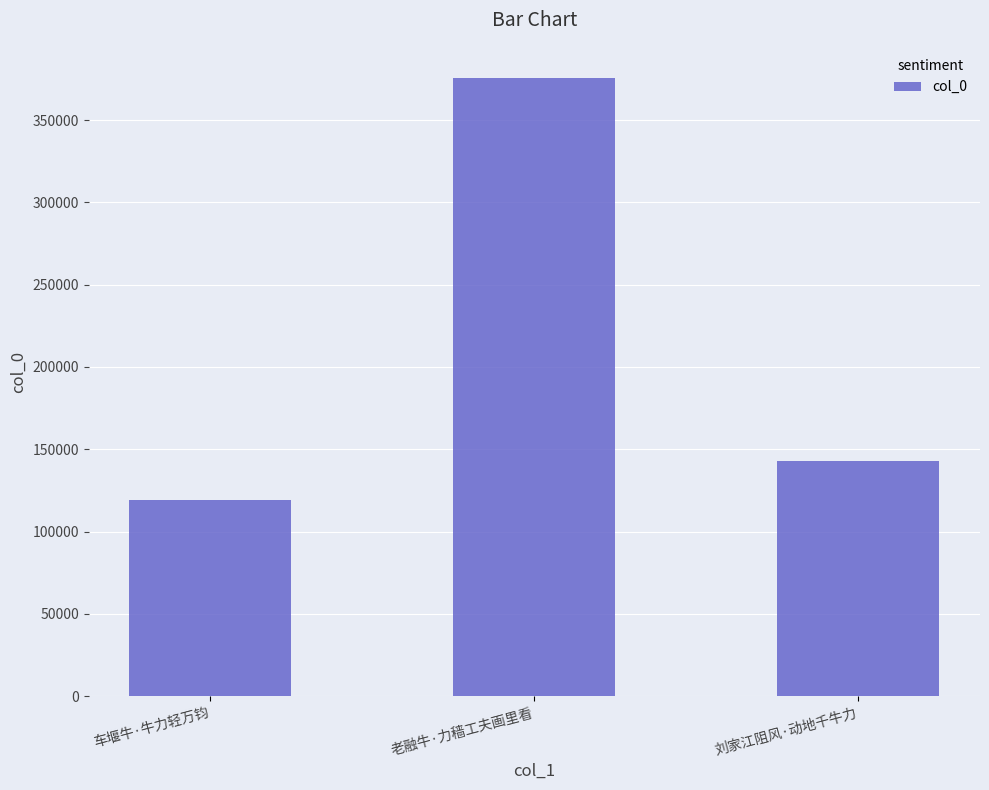

What value does the data have at 车堰牛·牛力轻万钧, to the nearest 100?

119500